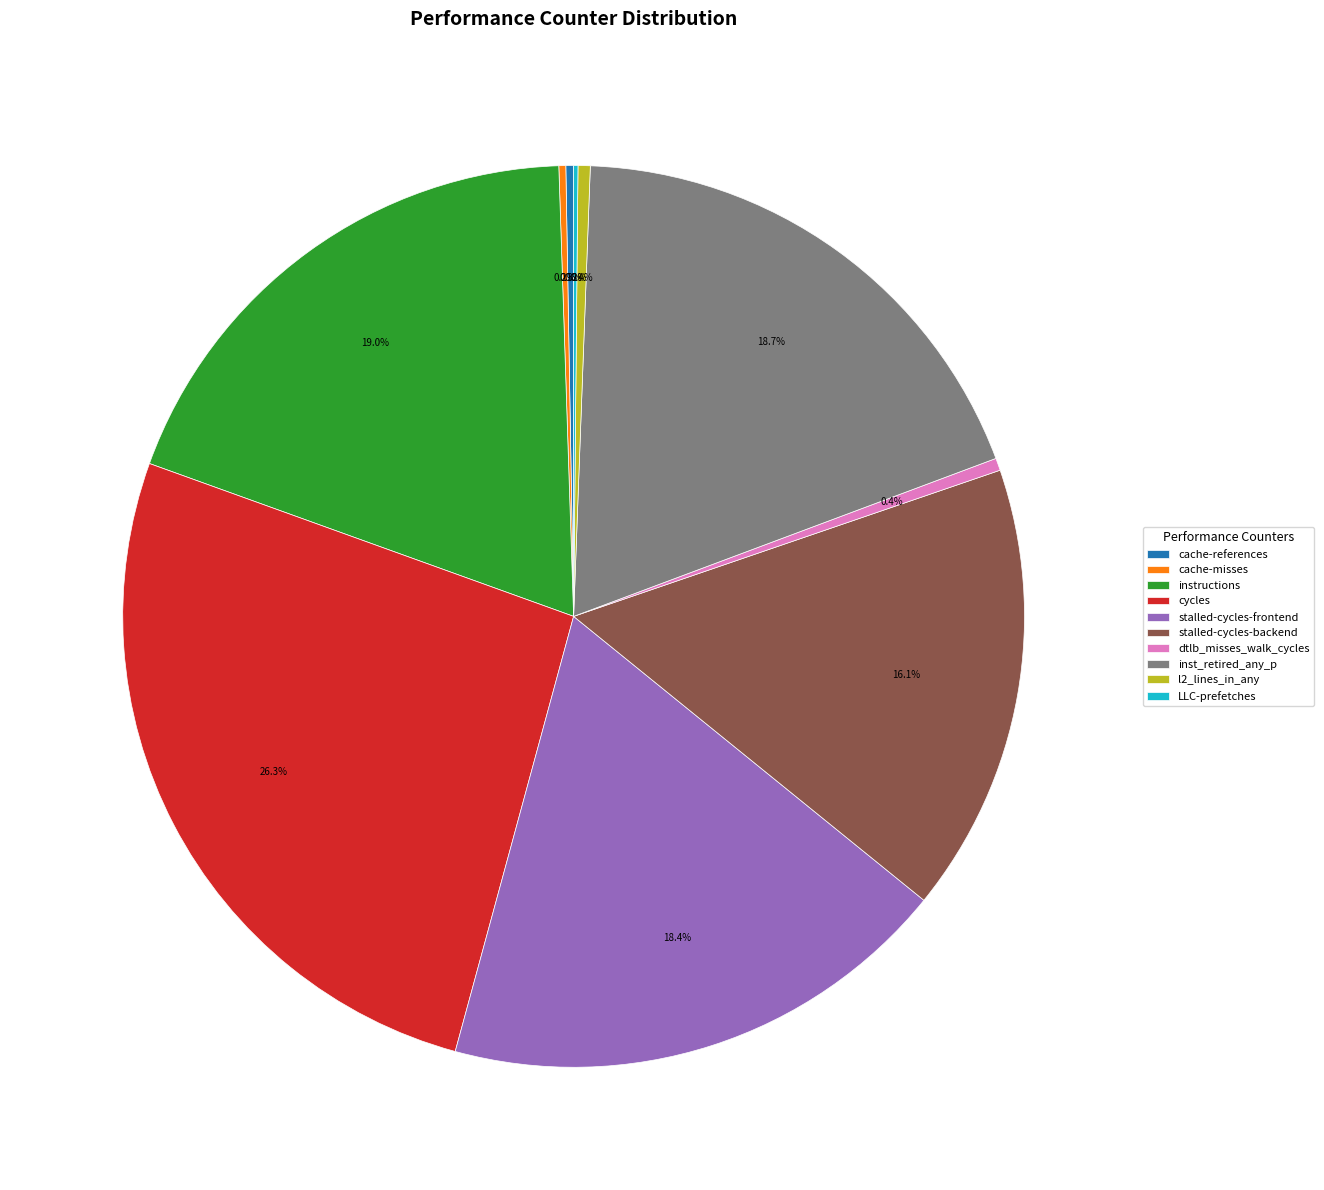

Combined, do stalled-cycles-backend and cycles account for over 50%?

No